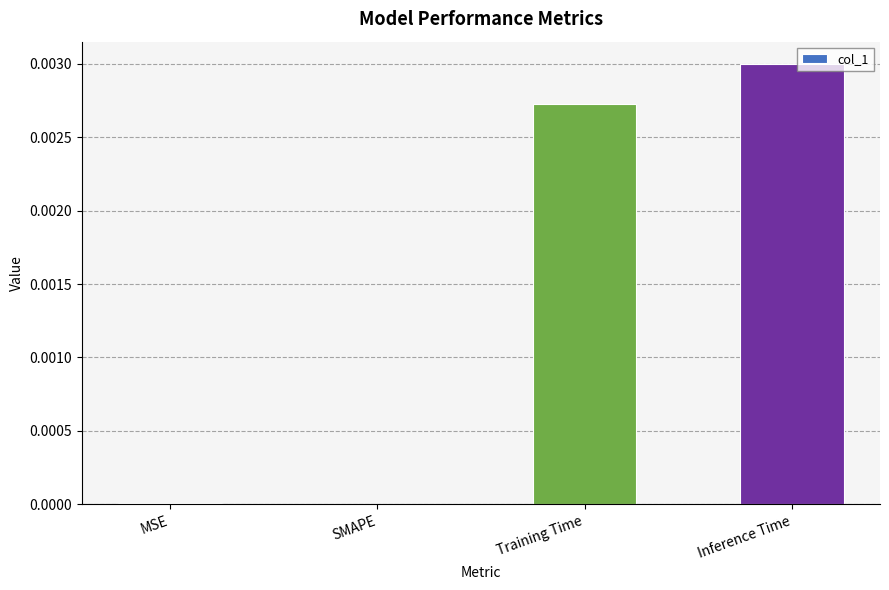

Which label corresponds to the largest value in the chart?

Inference Time